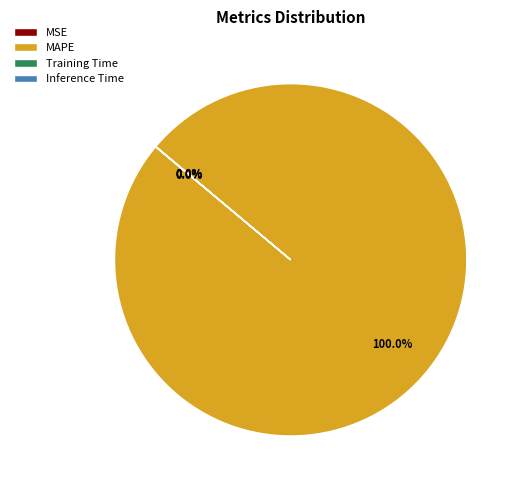

Which slice is the largest?

MAPE